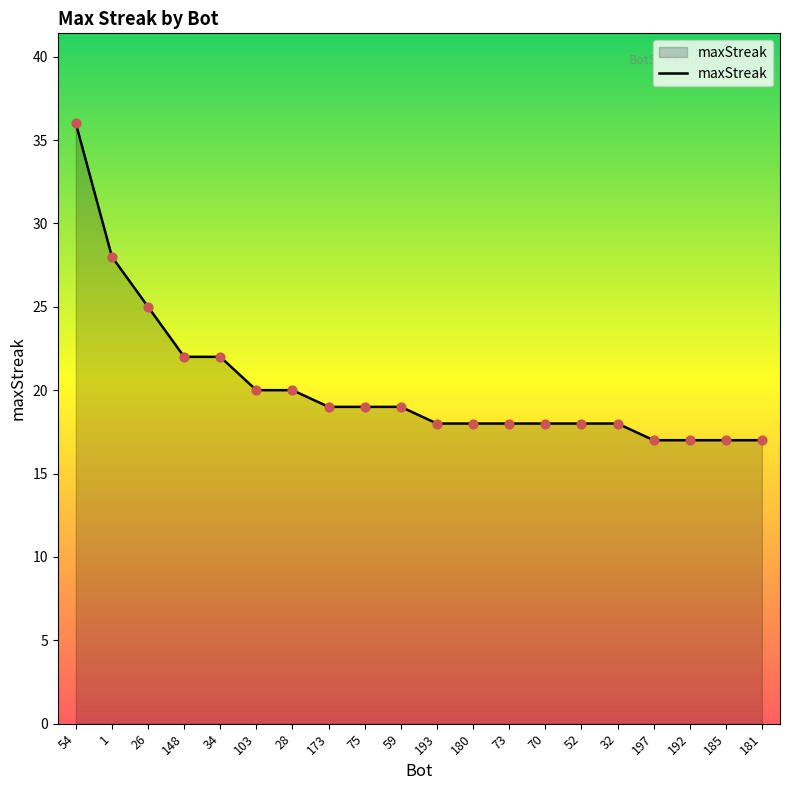

Which has a higher value, 52 or 28?

28